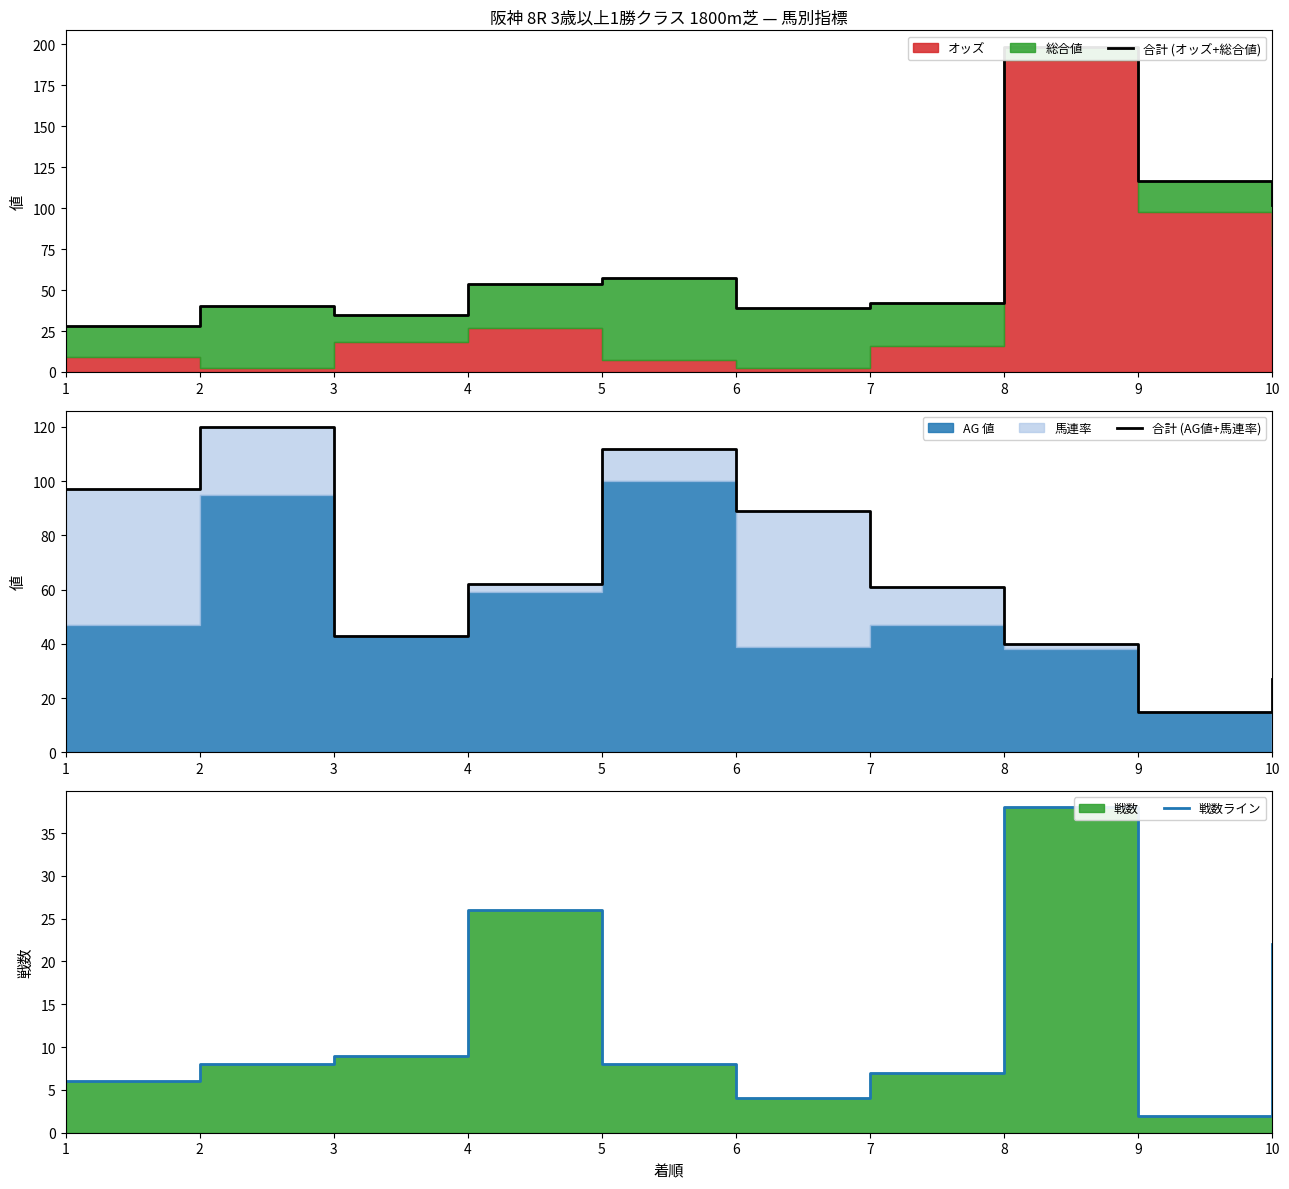

Which series has the largest total across all categories?

合計 (オッズ+総合値)